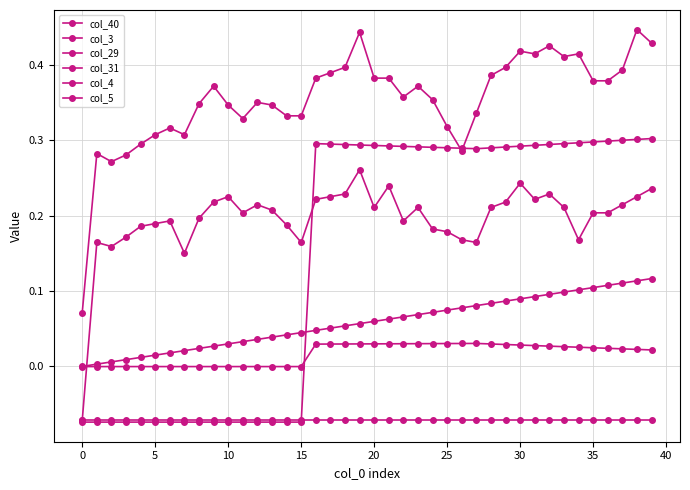

How many negative values does the col_4 series have?

1